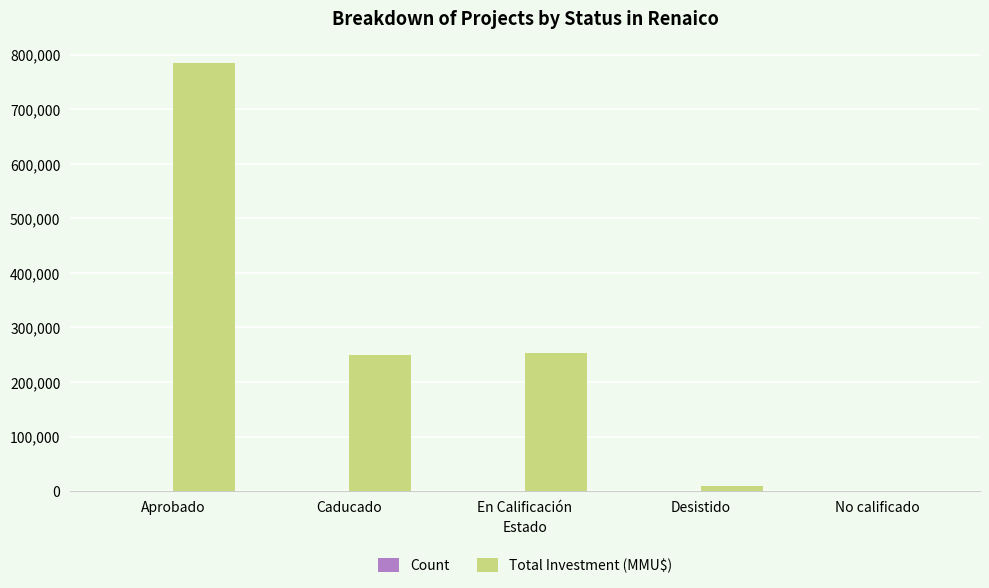

Between Aprobado and En Calificación, which series saw the biggest shift?

Total Investment (MMU$)